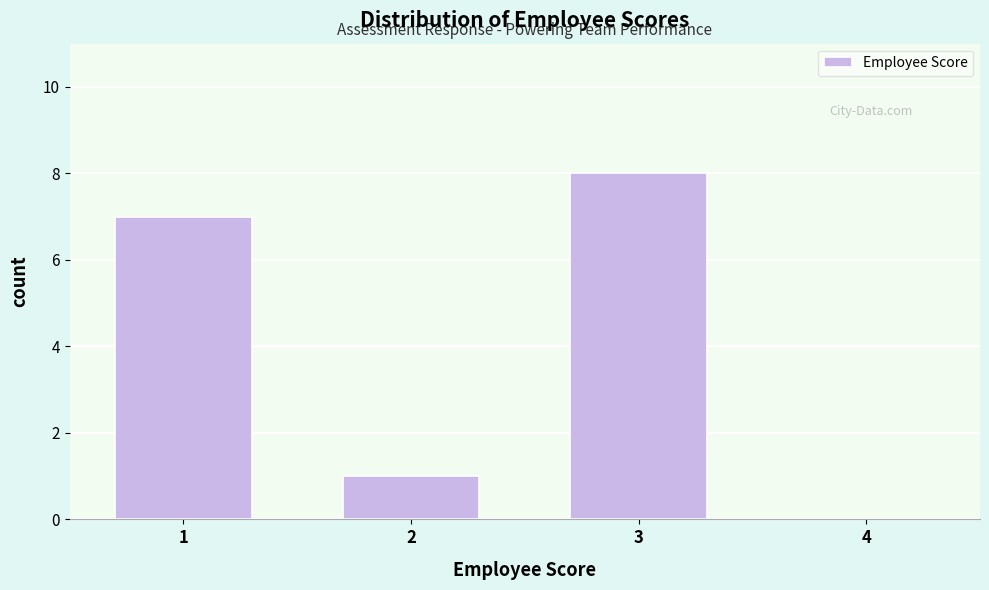

Reading right to left, what are all the values shown in this chart?

4=0	3=8	2=1	1=7